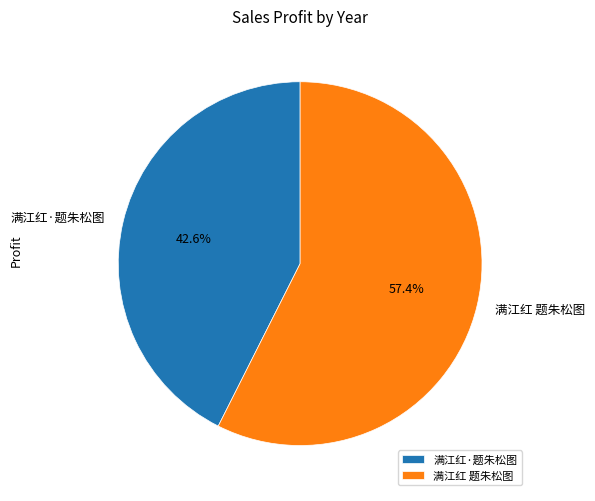

The 满江红 题朱松图 slice represents 46% of the pie. True or false?

False